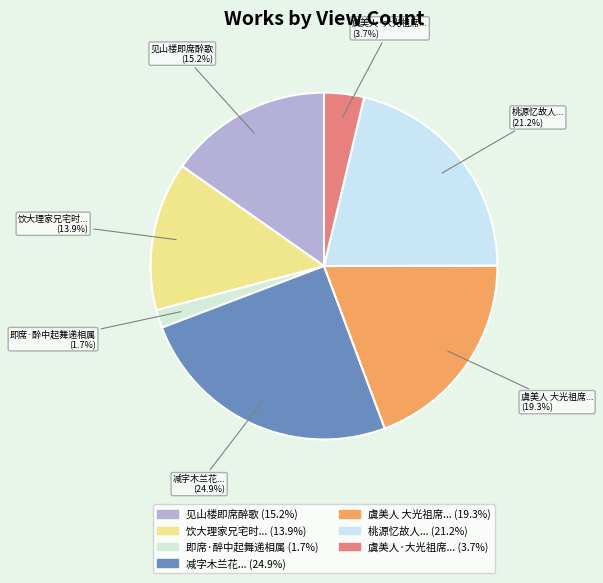

How many segments does this pie chart have?

7